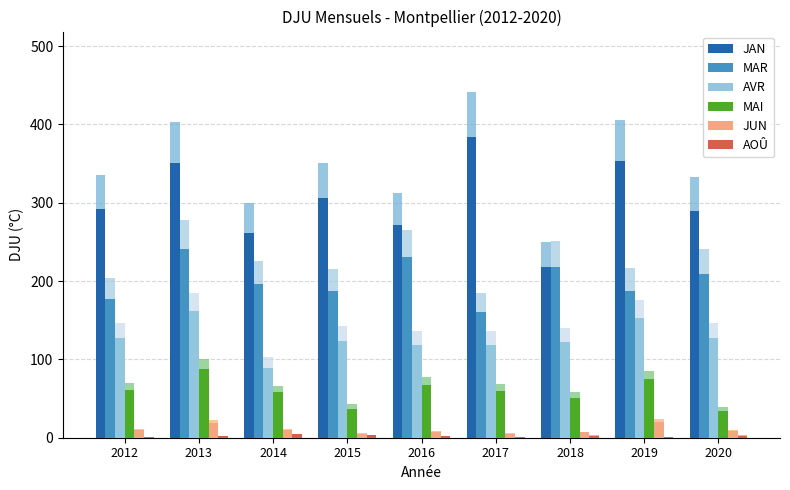

List the series in order of their peak value, highest first.

JAN, MAR, AVR, MAI, JUN, AOÛ